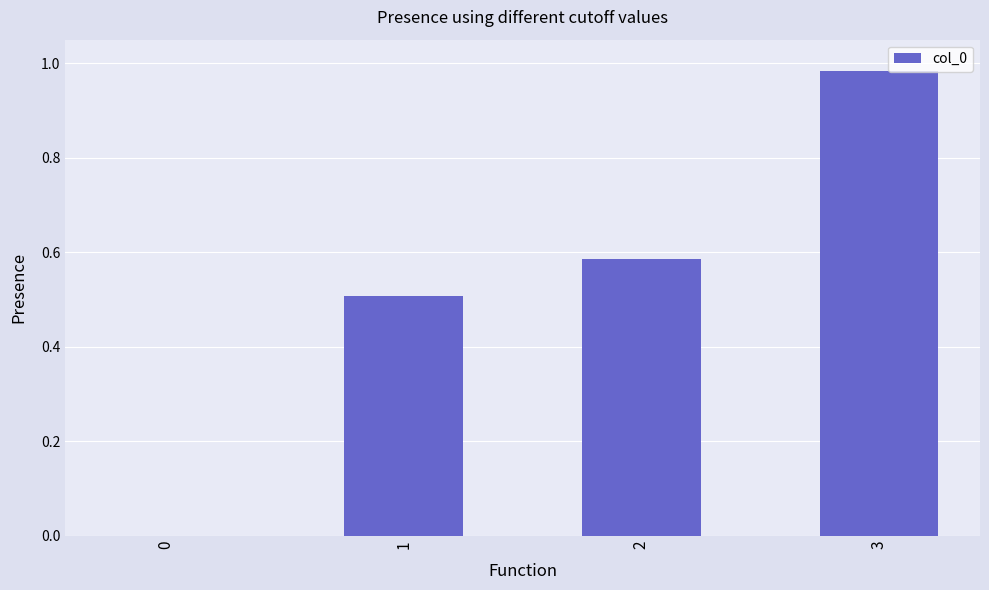

What is the approximate value at 1?

0.5